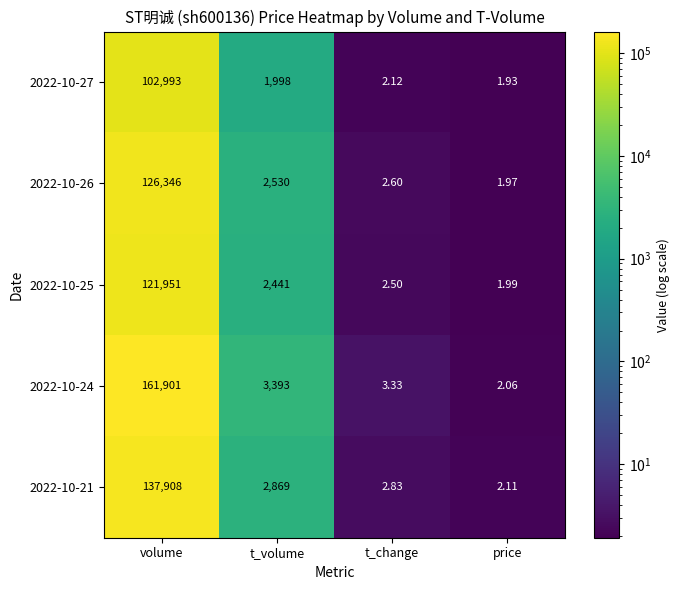

What is the total value across all series at t_volume?

13231.0